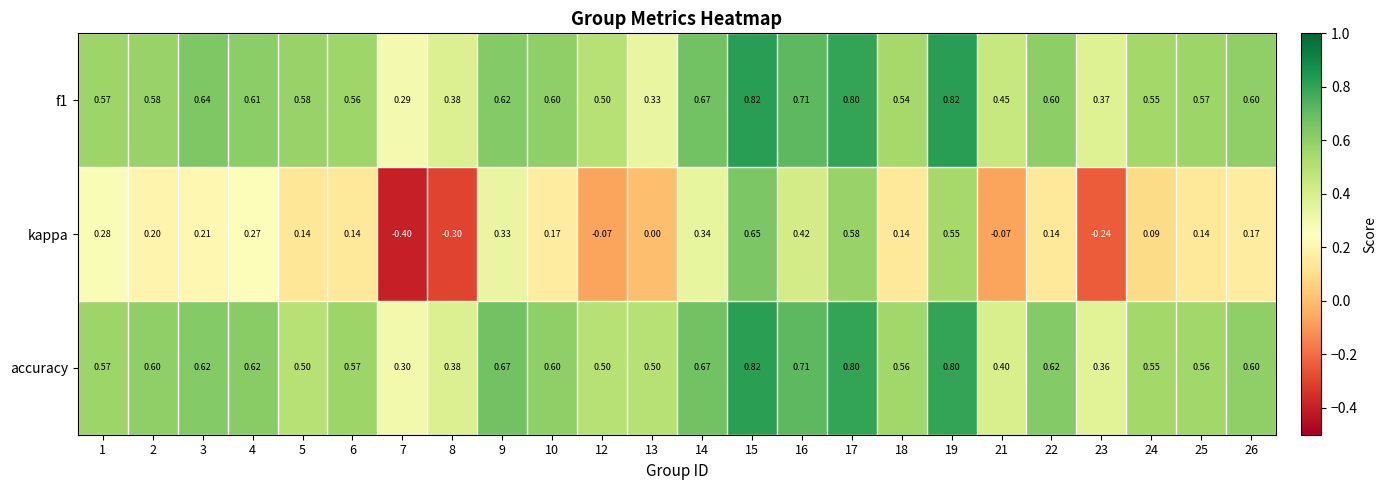

Which series has the largest total across all categories?

accuracy